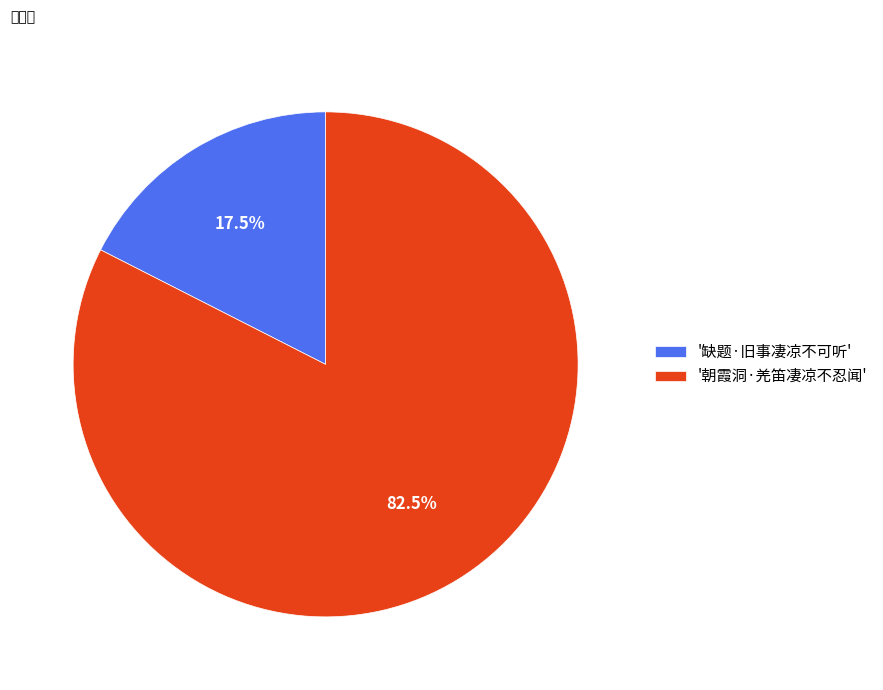

Rank the categories by value from highest to lowest.

'朝霞洞·羌笛凄凉不忍闻', '缺题·旧事凄凉不可听'